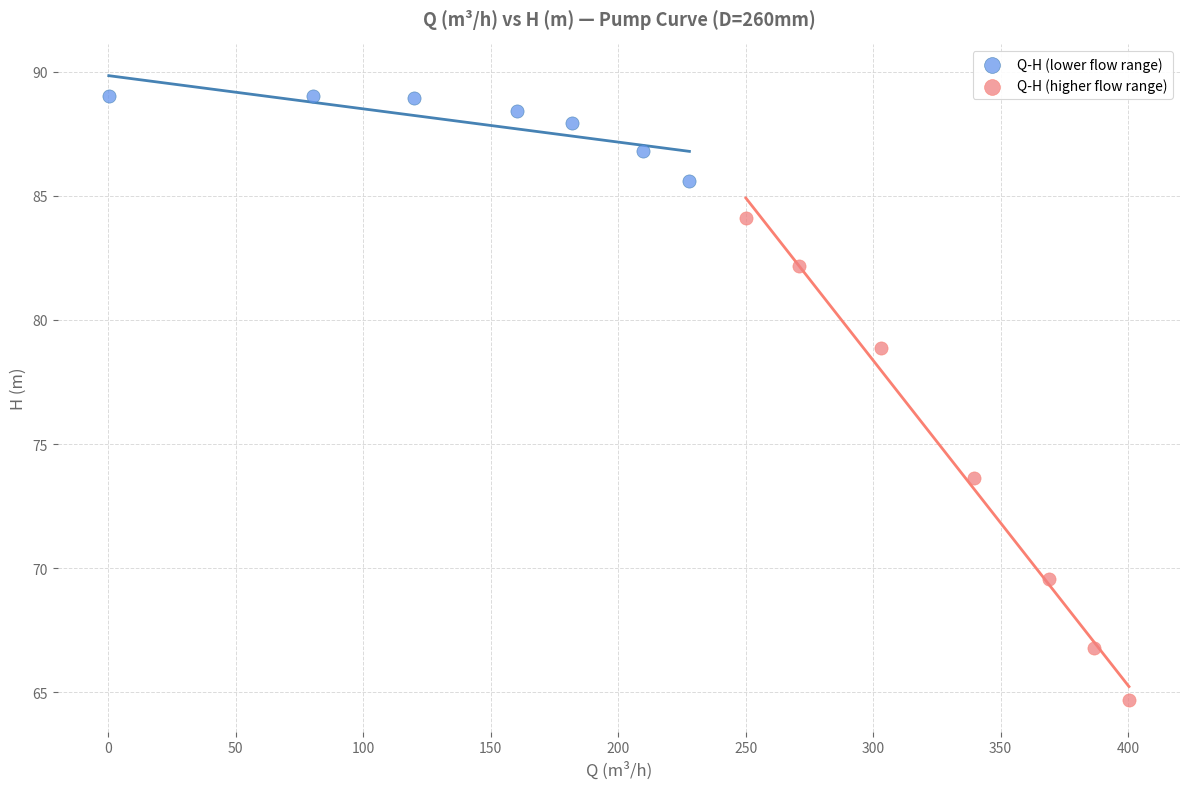

Which series has the widest spread of Y values?

Q-H (higher flow range)